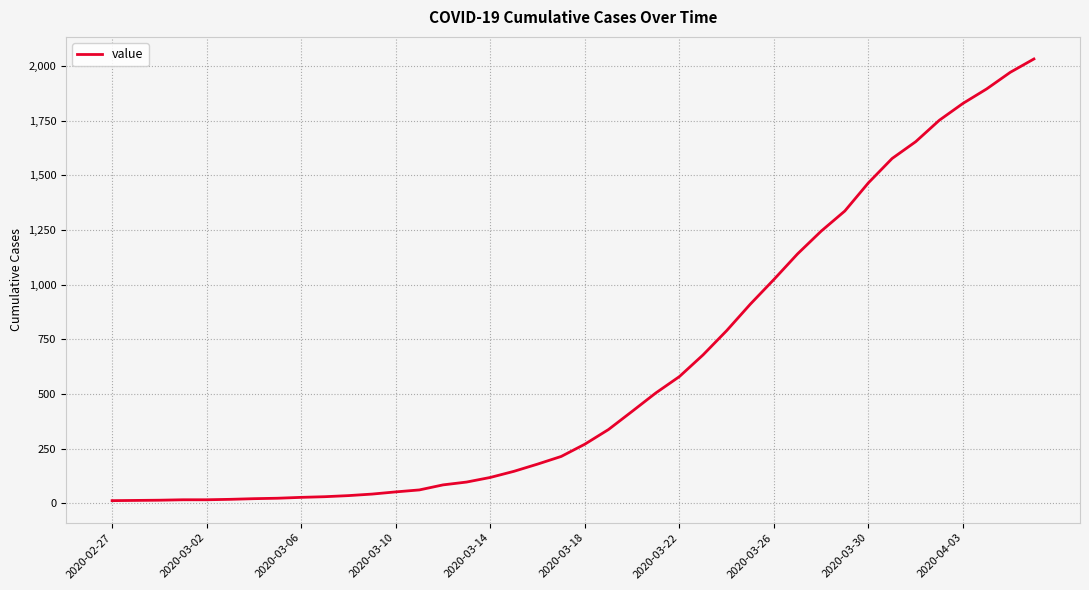

What is the difference between the maximum and minimum values?

2019